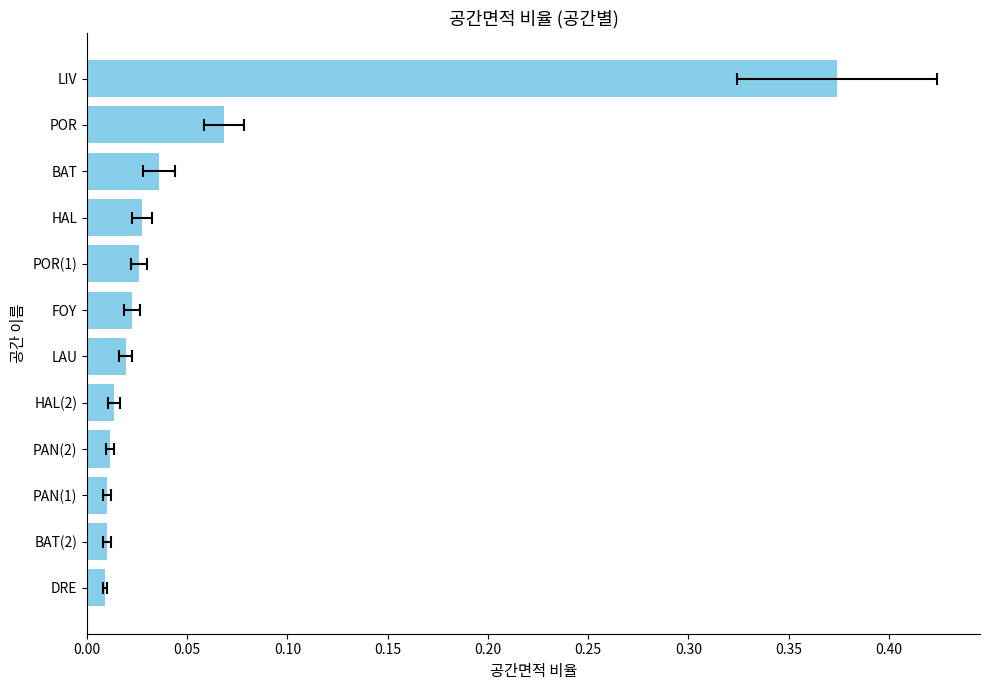

What position from the right is PAN(2)?

4